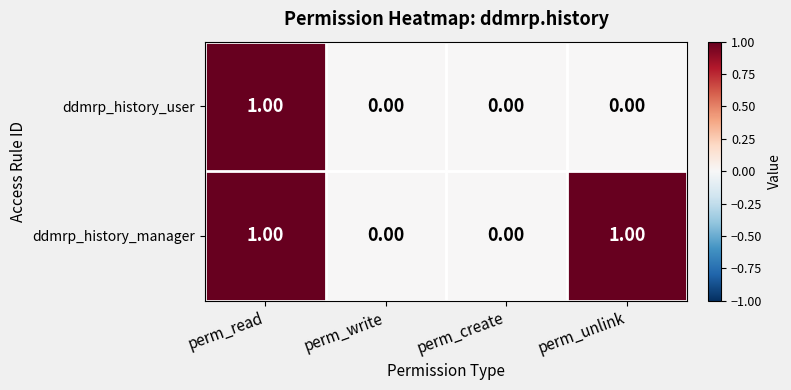

List the series in order of their overall mean, lowest first.

ddmrp_history_user, ddmrp_history_manager